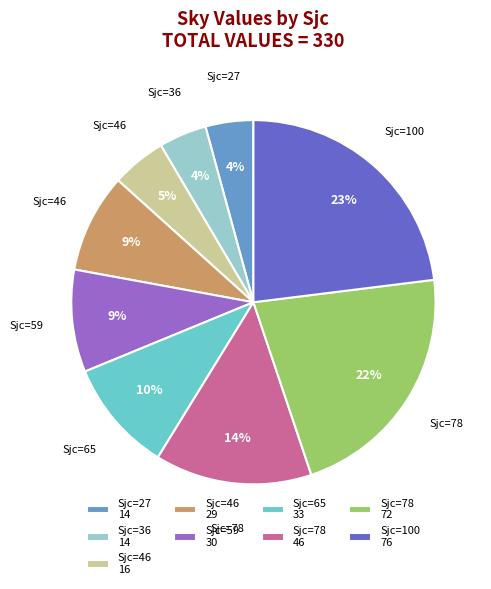

Does Sjc=65 33 account for over 50% of the chart?

No